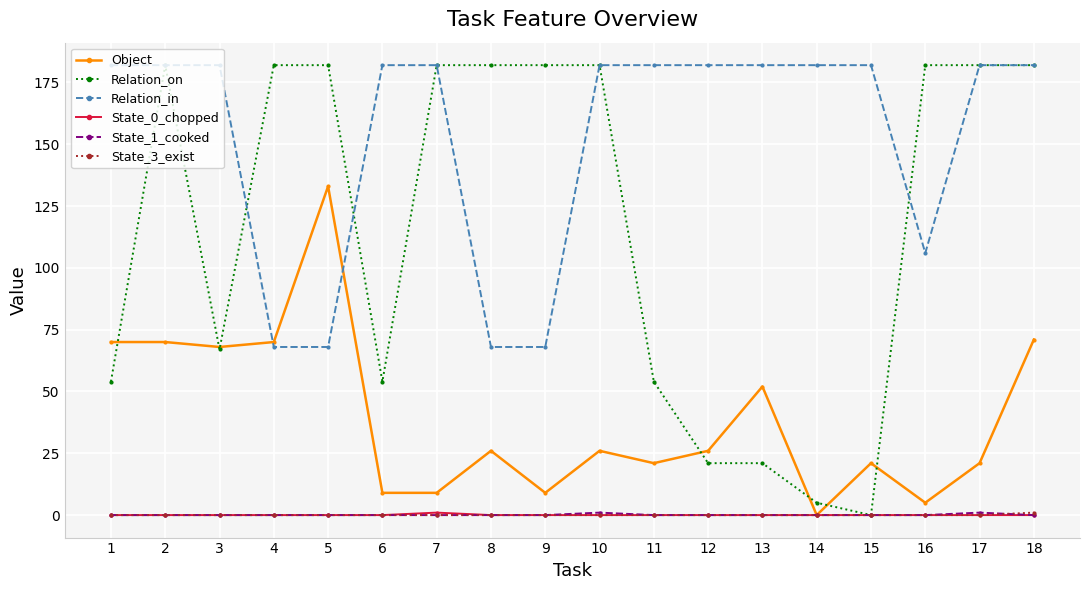

At which label is Relation_on closest to 91?

3